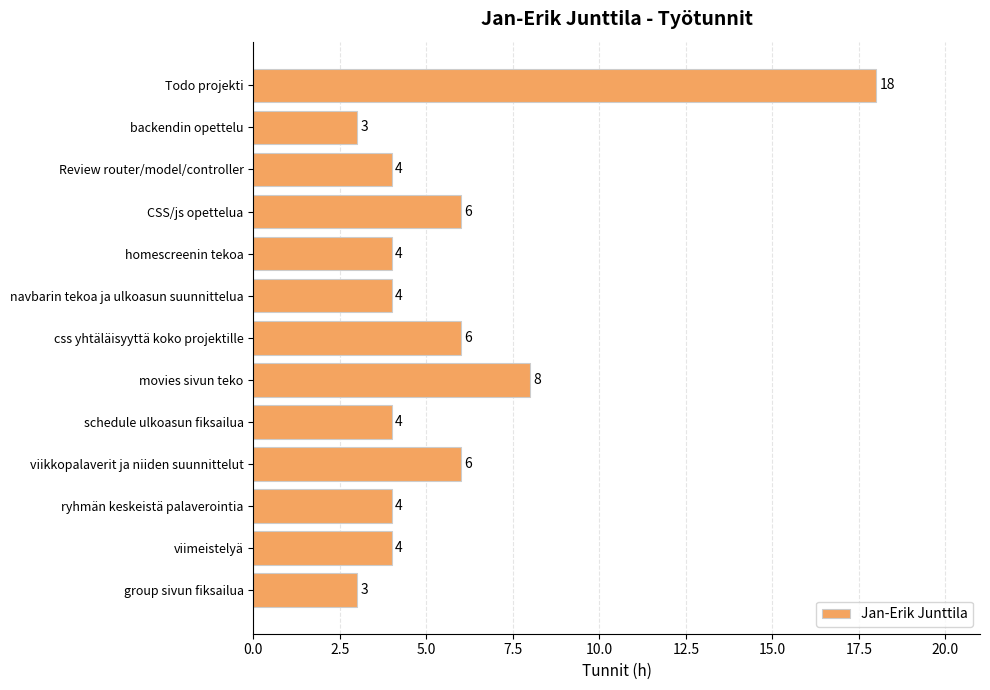

What is the average value?

6